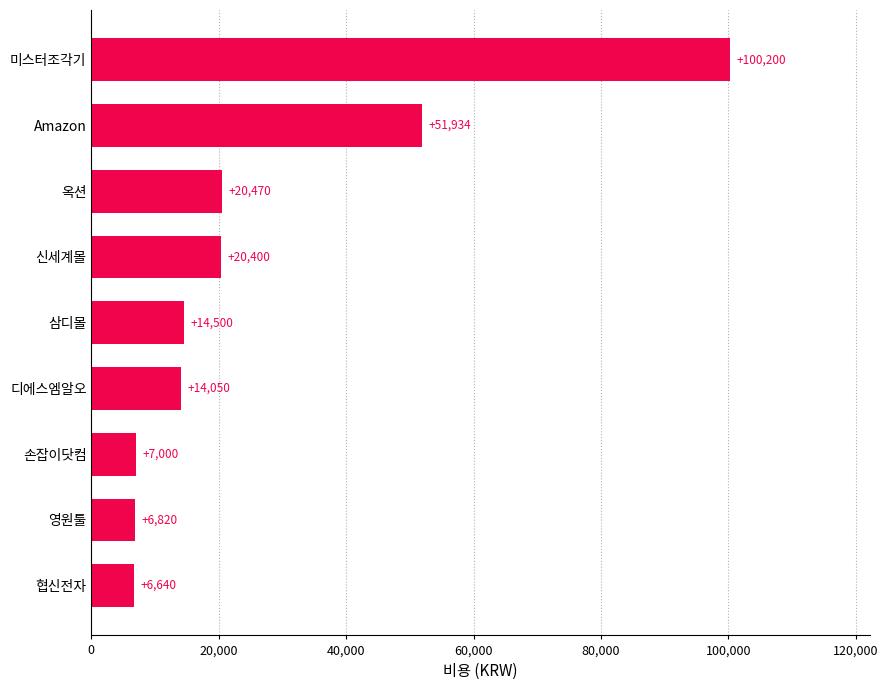

Between 디에스엠알오 and Amazon, which is larger?

Amazon